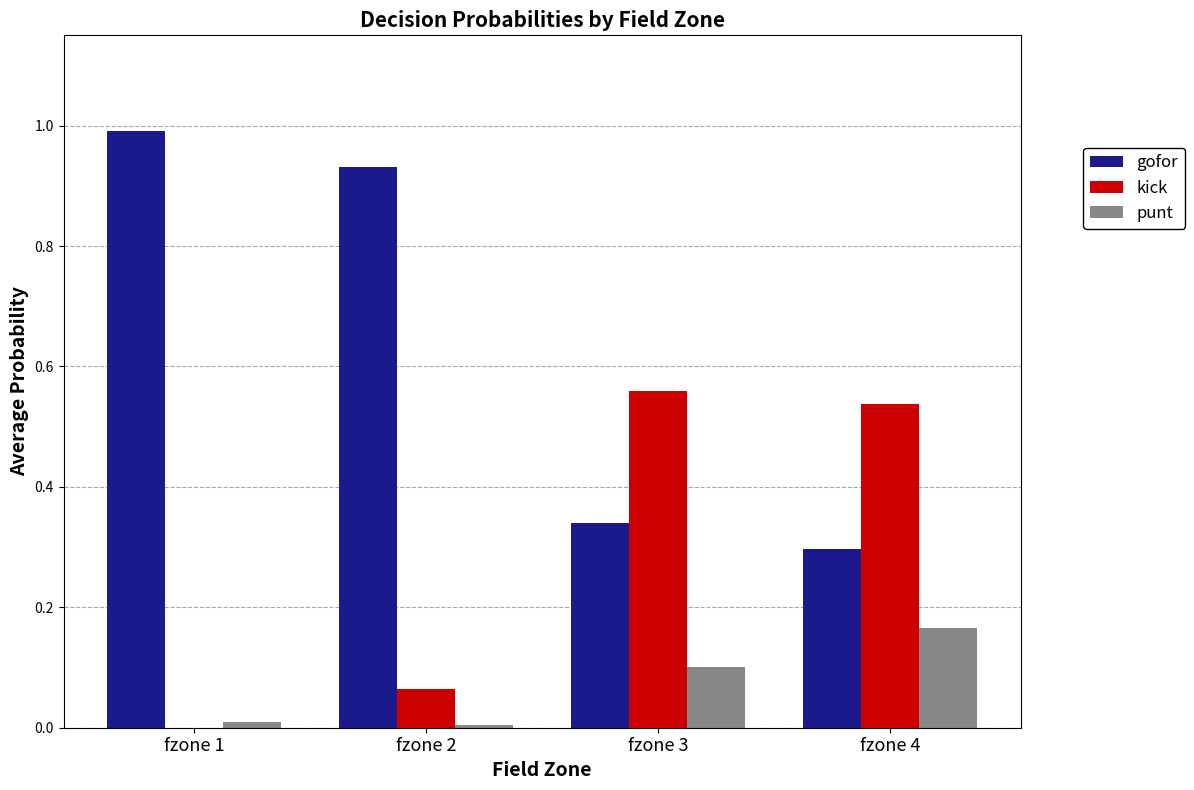

What is the sum of all gofor values?

2.6